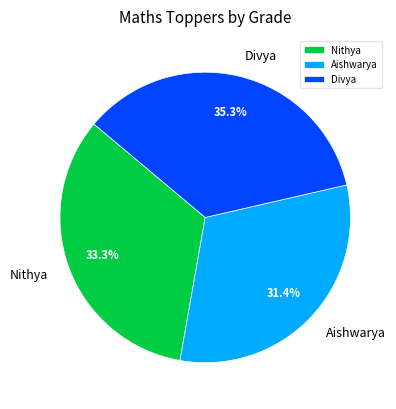

Rank the categories by value from highest to lowest.

Divya, Nithya, Aishwarya